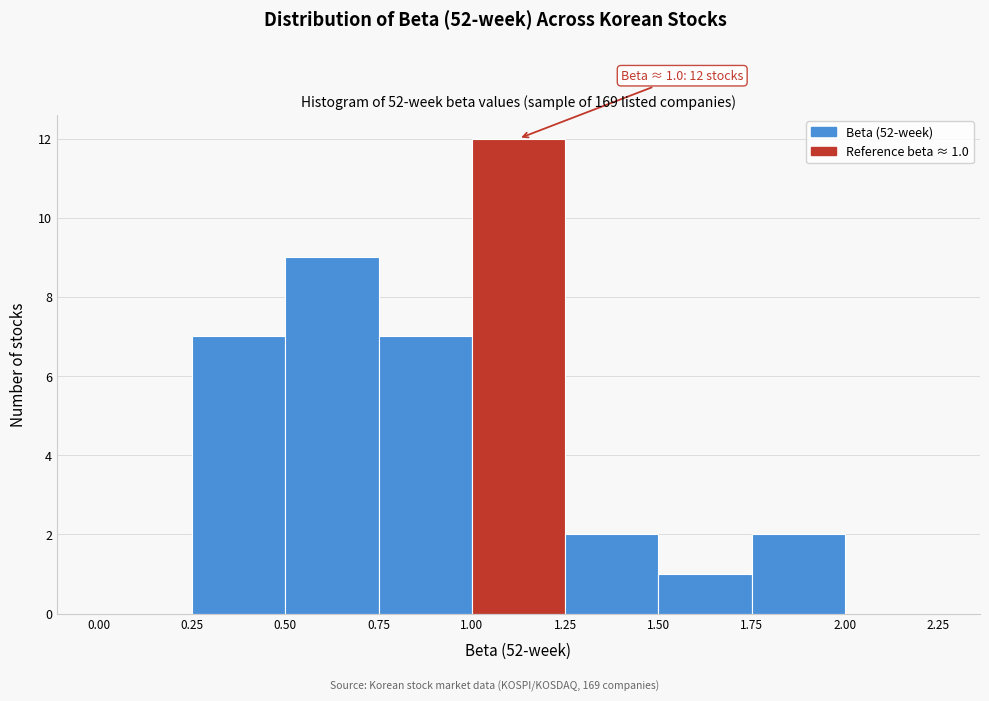

Over which range of the x-axis is the bar tallest?

1.00 to 1.25